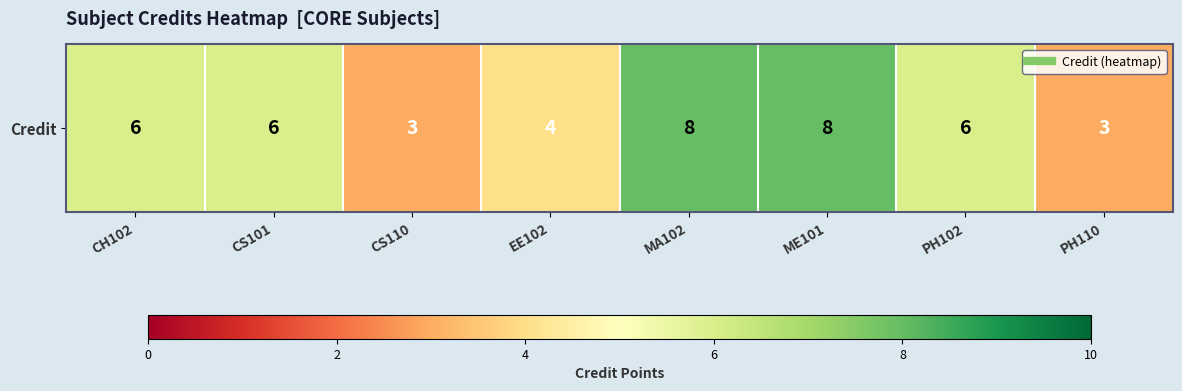

At which label does the data first exceed 6?

MA102